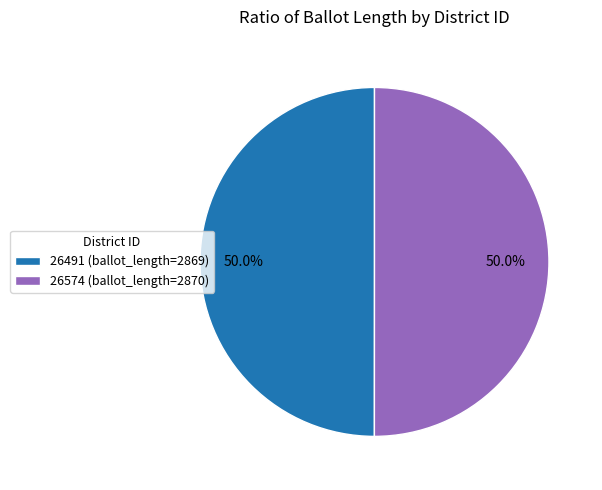

What percentage do 26574 and 26491 together represent?

100.0%